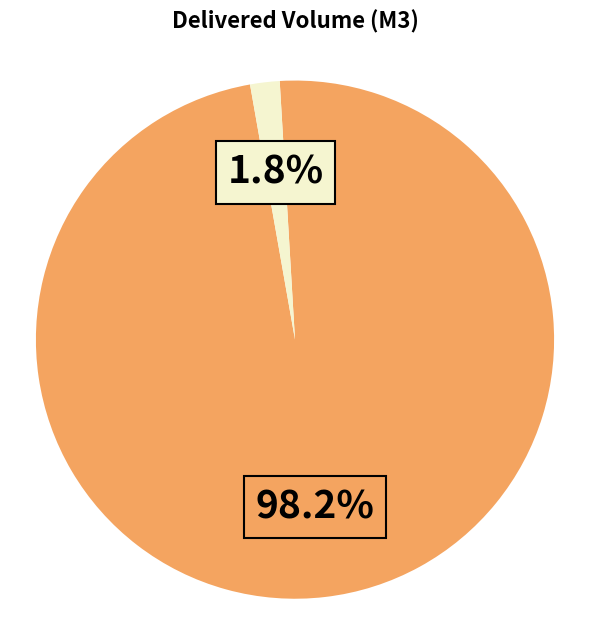

Does any single category account for the majority?

Yes